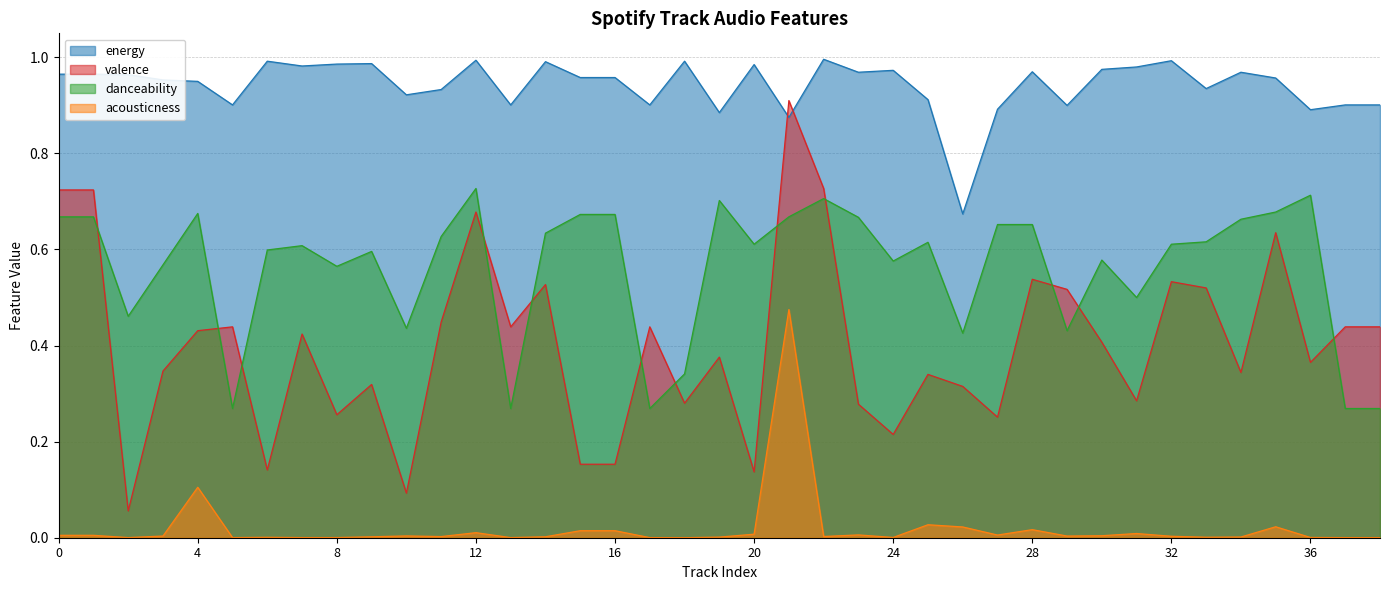

Which has a higher value, 22 or 35?

22